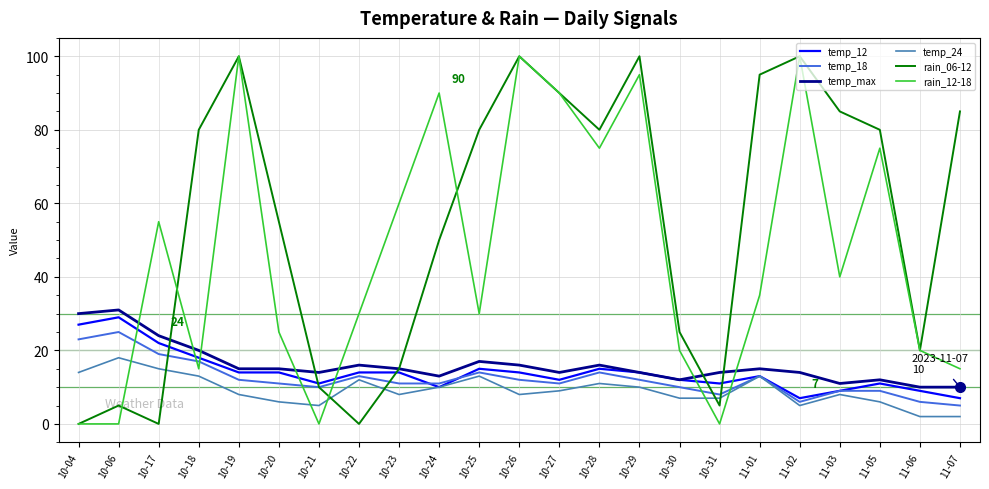

What is the highest value of the temp_18 series?

25